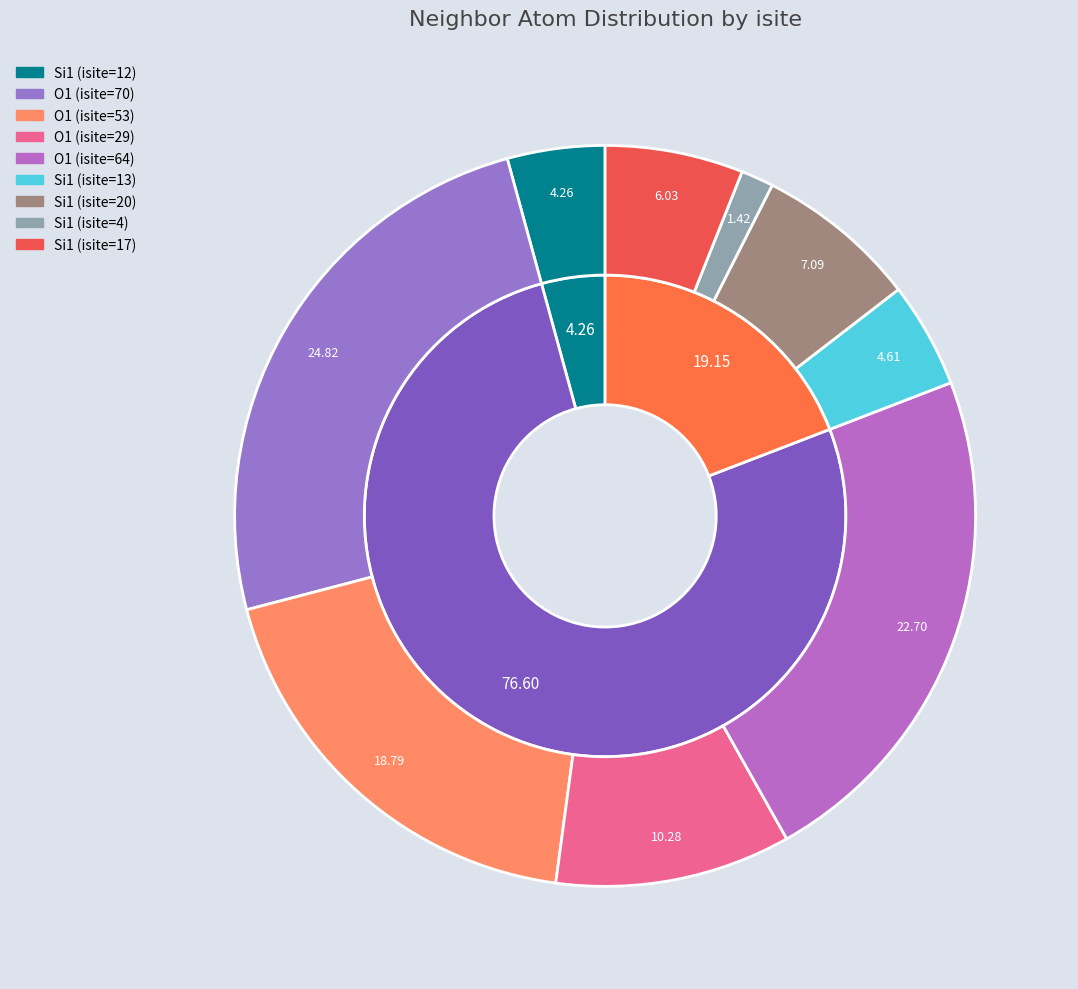

Approximately how many times larger is the value at O1 (isite=70) compared to O1 (isite=53)?

1.3